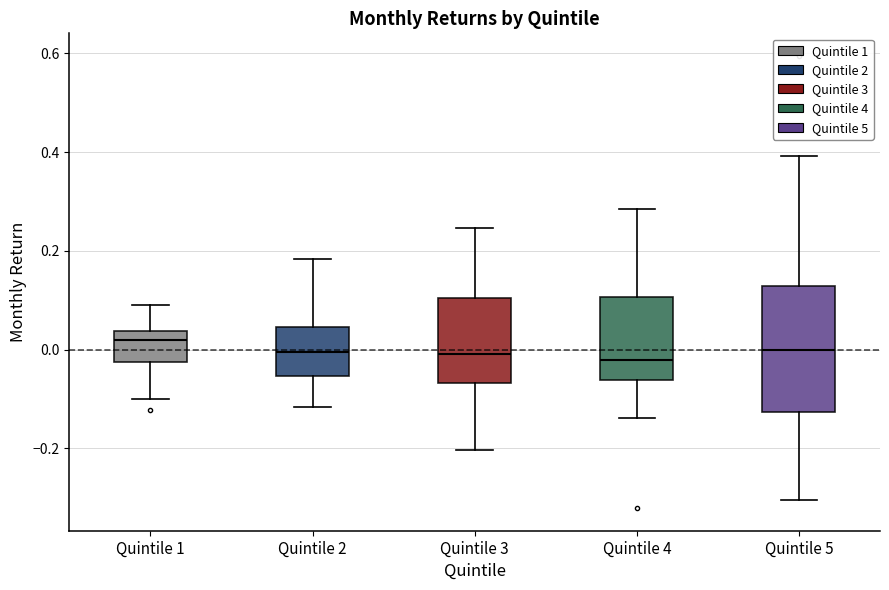

Which box is the tallest, from its lower edge to its upper edge?

Quintile 5